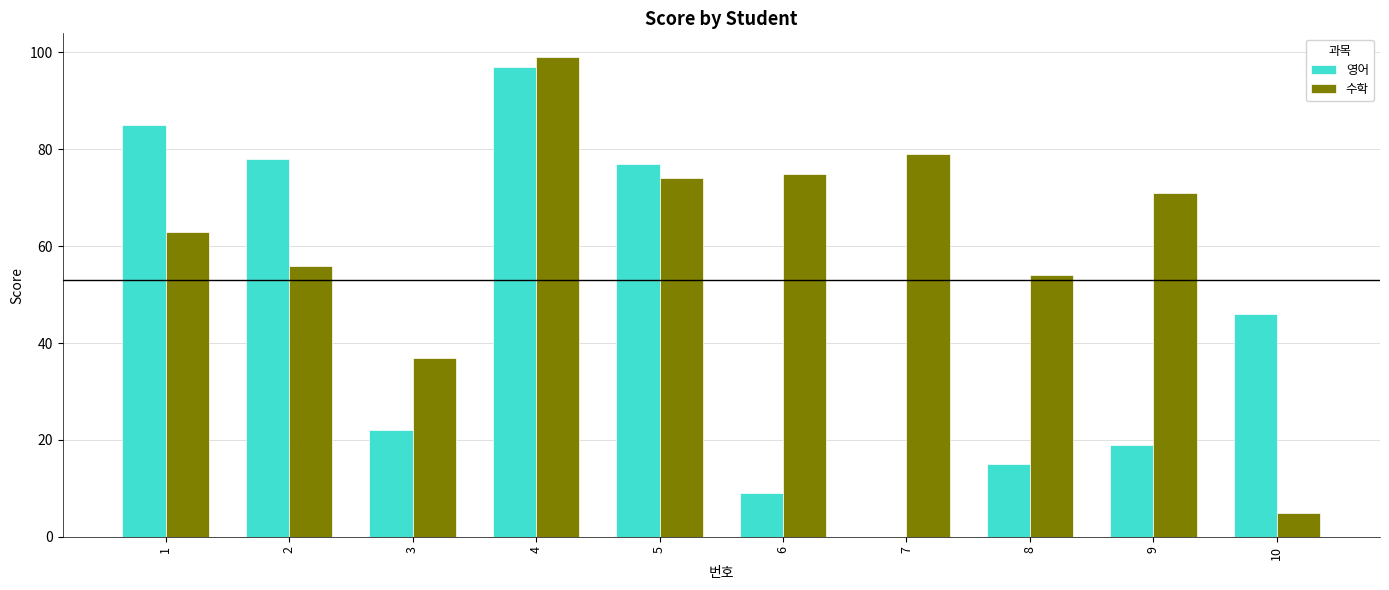

True or false: 영어 has a value of 3 at 6.

False